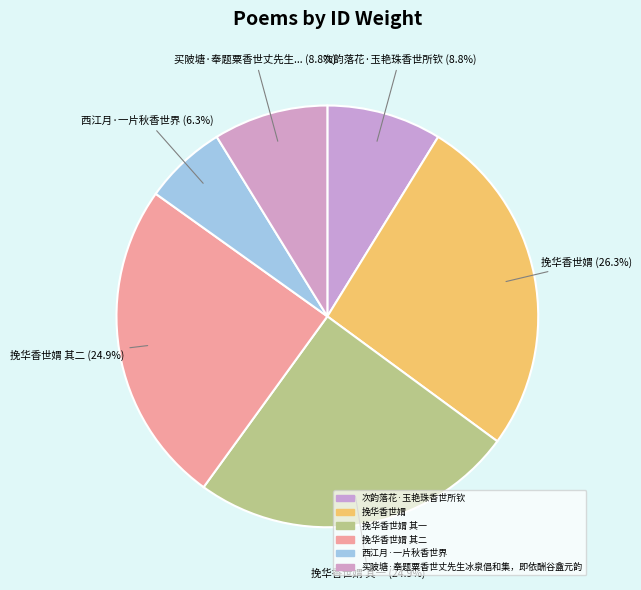

How many segments does this pie chart have?

6